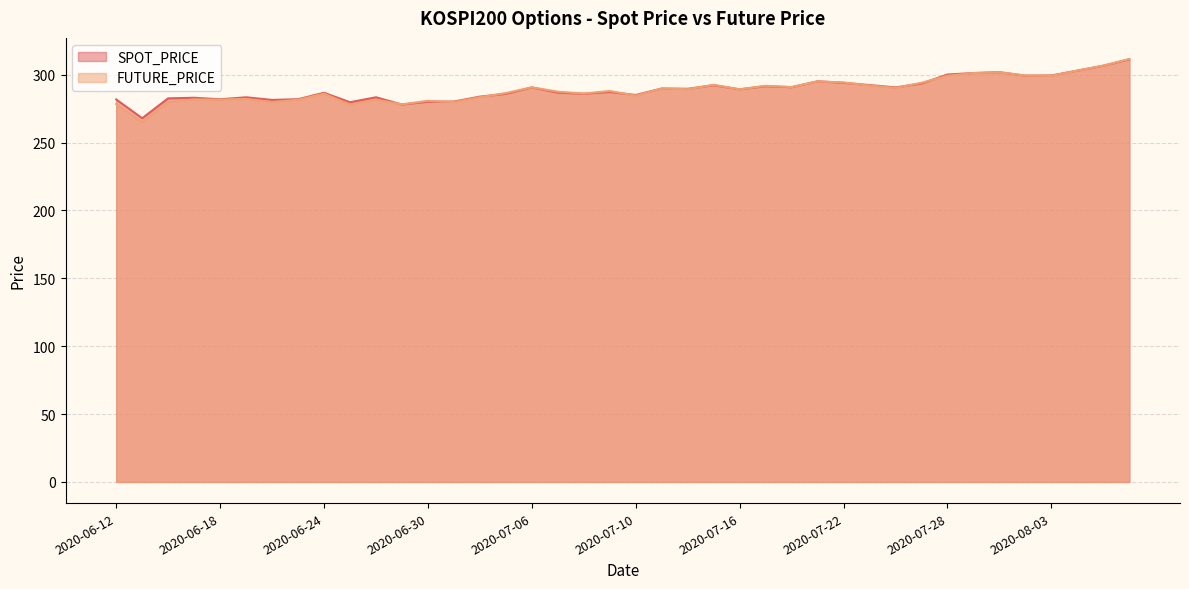

Is the value of SPOT_PRICE at 2020-07-06 greater than the value of FUTURE_PRICE at 2020-08-05?

No